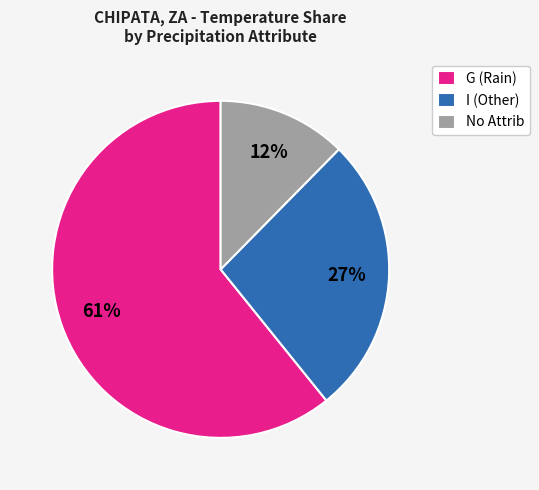

Combined, do G (Rain) and No Attrib account for over 50%?

Yes